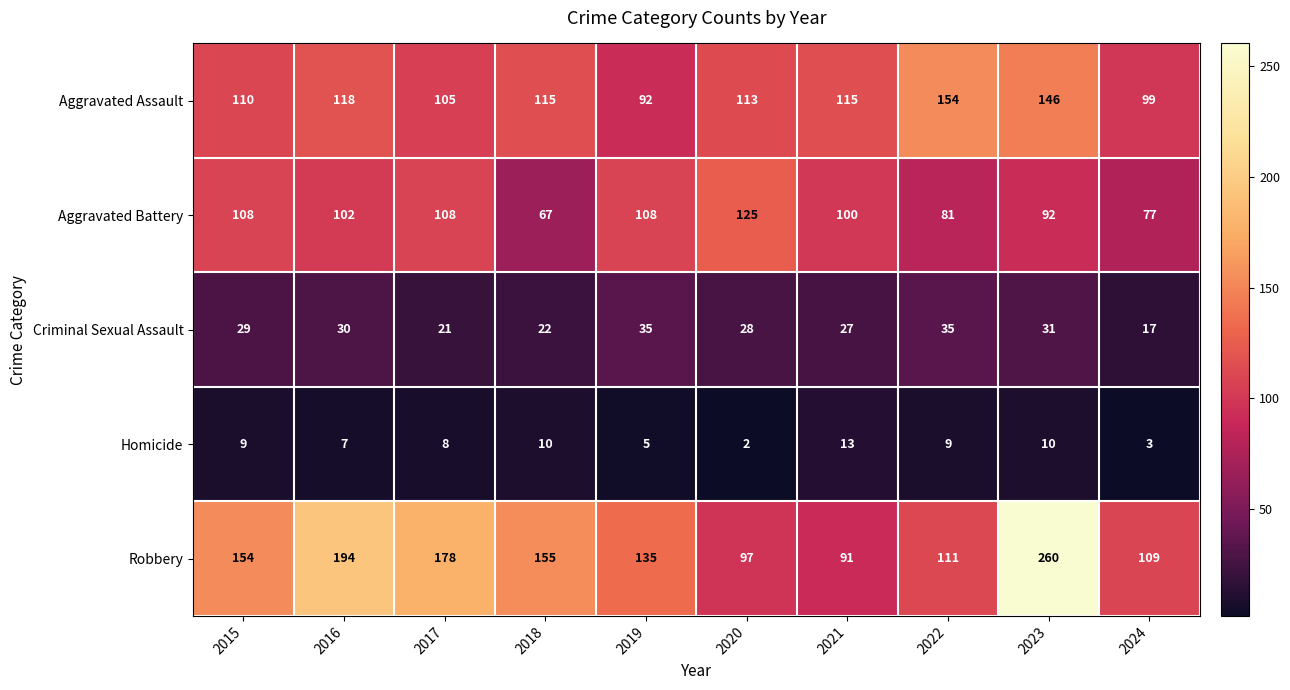

Is it true that Aggravated Battery equals 108 at 2015?

True